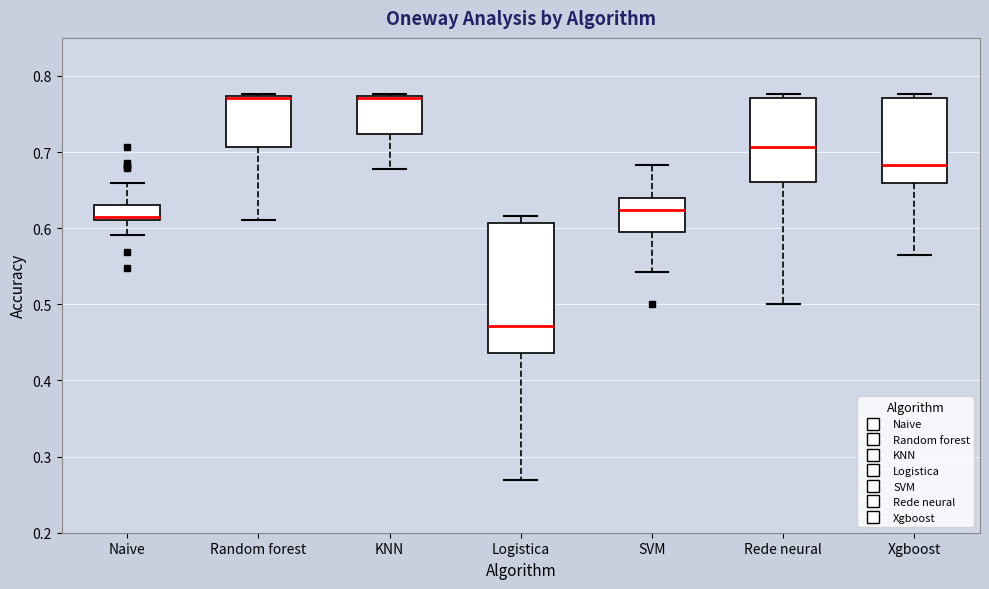

Where does the lower whisker of the box for Naive end on the y-axis? The values are not printed on the chart, so give them approximately, as read against the axis.

0.59